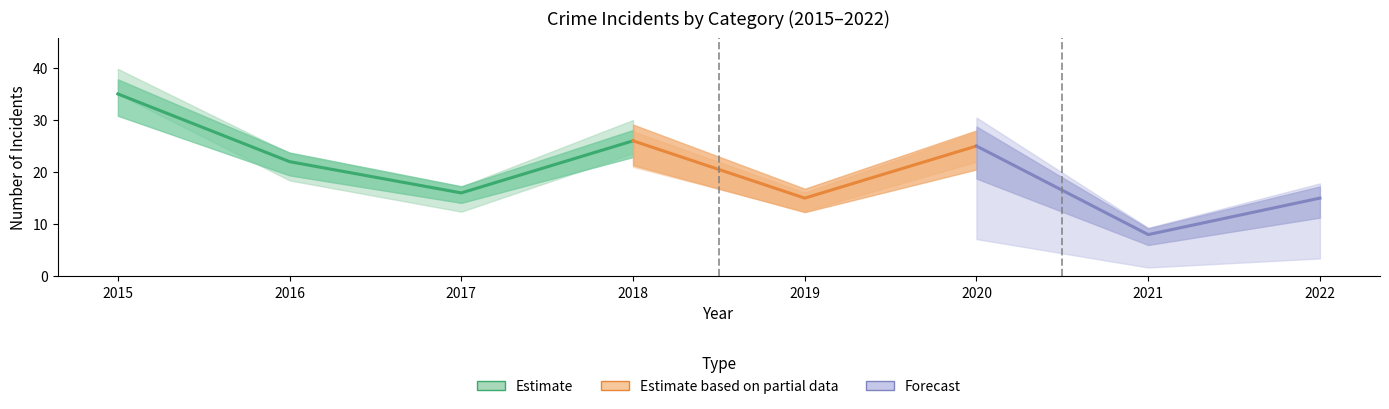

True or false: Aggravated Assault and Robbery intersect in this chart.

False